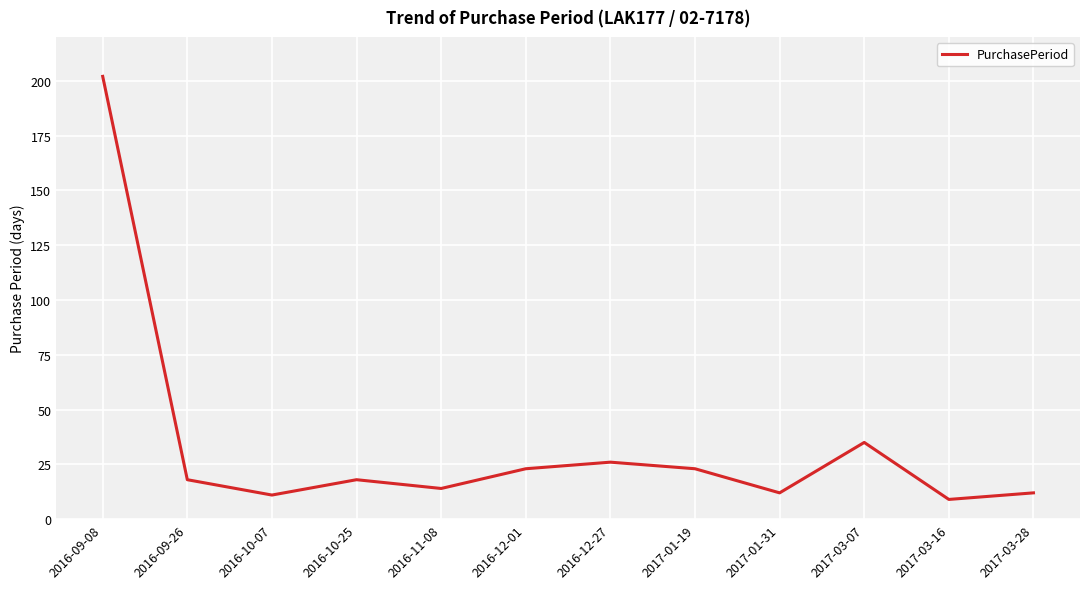

What is the minimum value shown in the chart?

9